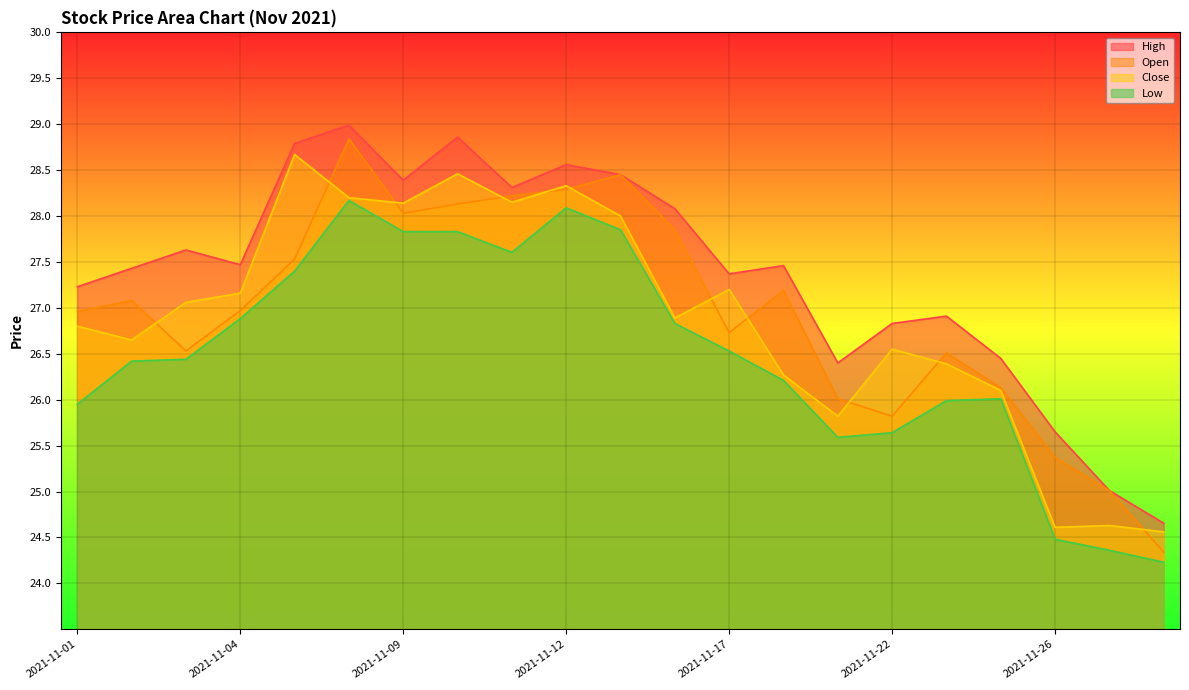

What is the value of the Close point at the 21st from the left?

24.6